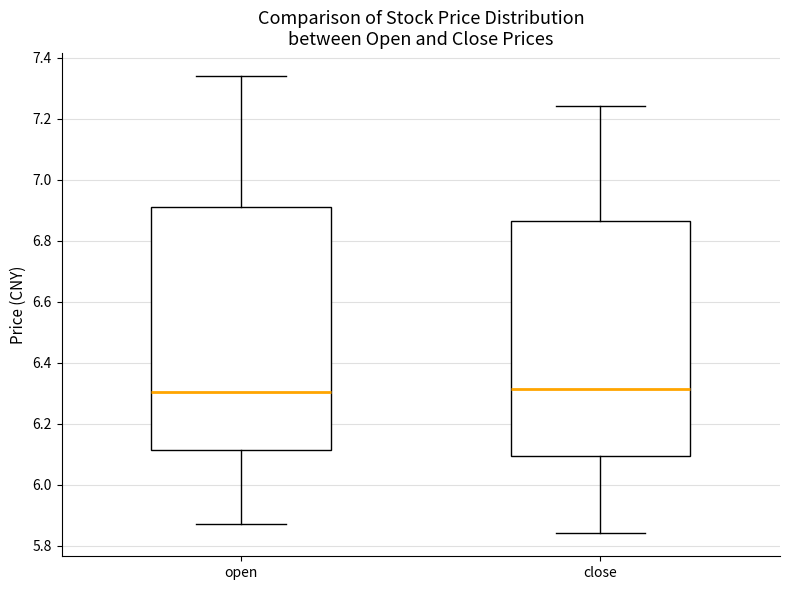

Reading left to right, transcribe this box plot: for each box, give where its median line is, the range the box spans, and where its two whiskers end, as read against the y-axis. The values are not printed on the chart, so give them approximately, as read against the axis.

open: median 6.30, box 6.12 to 6.92, whiskers 5.88 to 7.34
close: median 6.32, box 6.10 to 6.86, whiskers 5.84 to 7.24